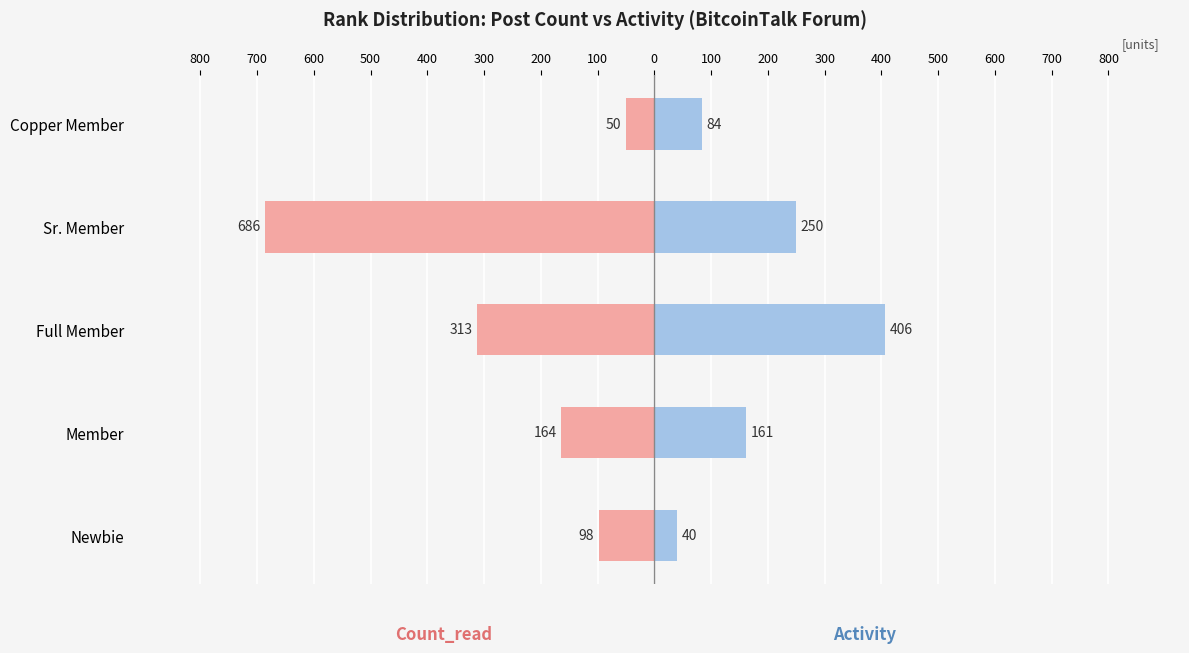

Are the bars horizontal?

Yes